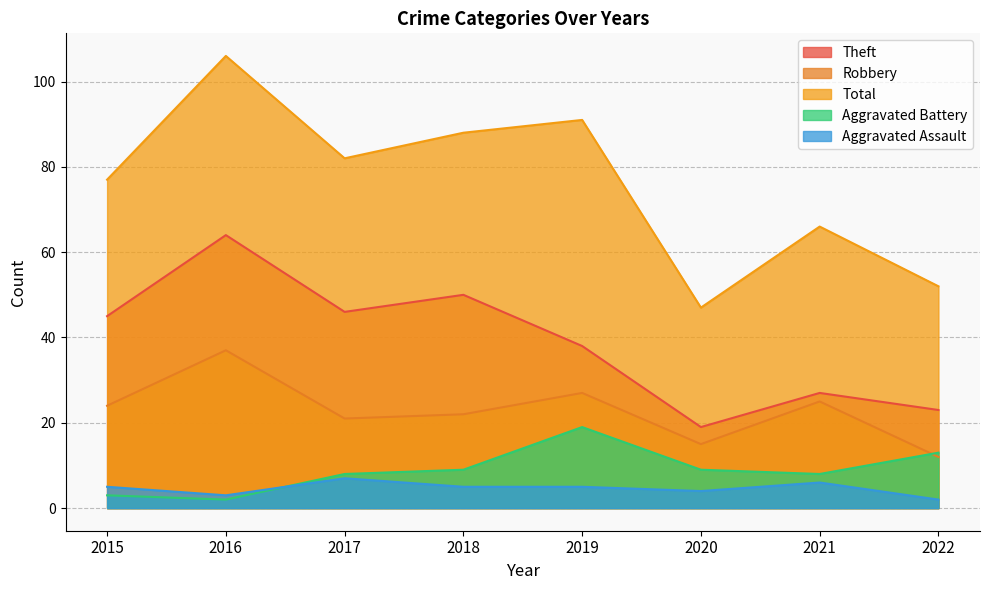

Which series has the largest range (max minus min)?

Total